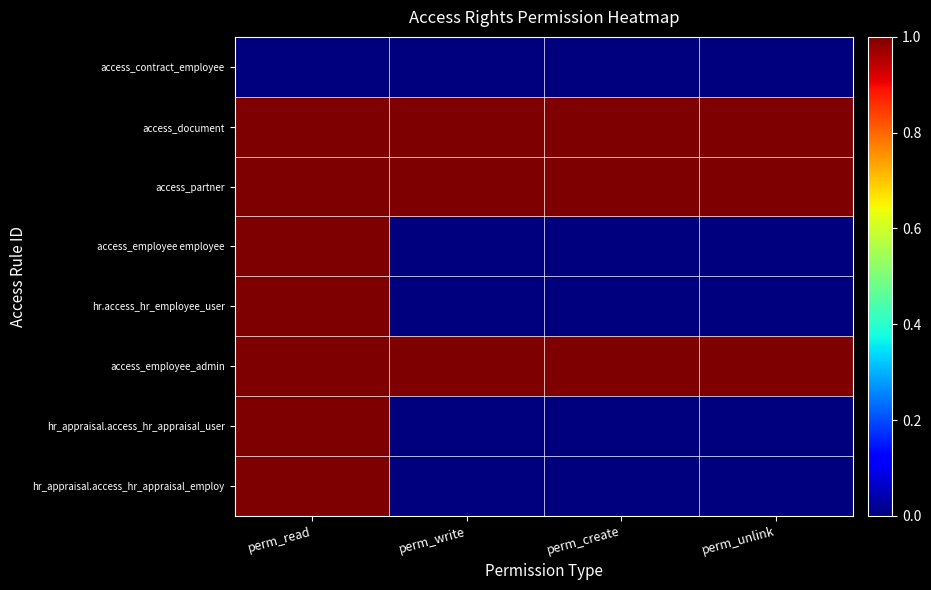

What is the difference between the highest and lowest values at perm_read?

1